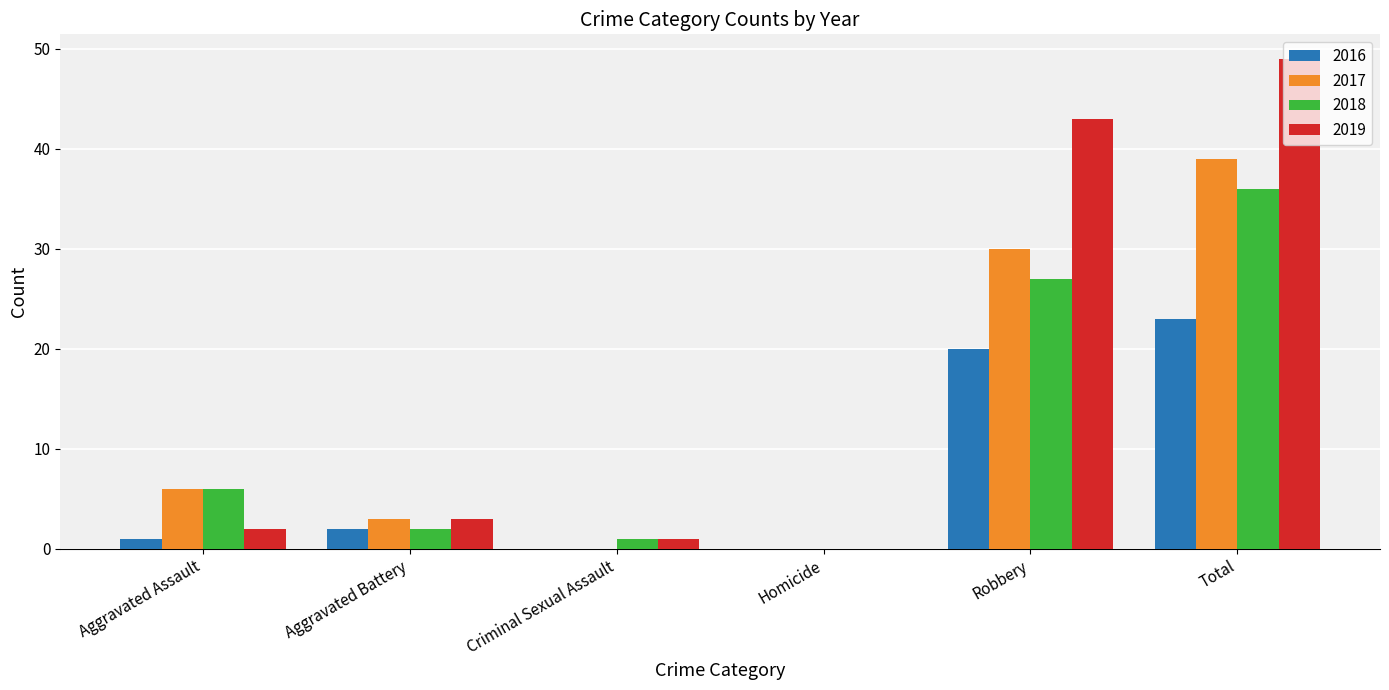

Which series has the largest total across all categories?

2019